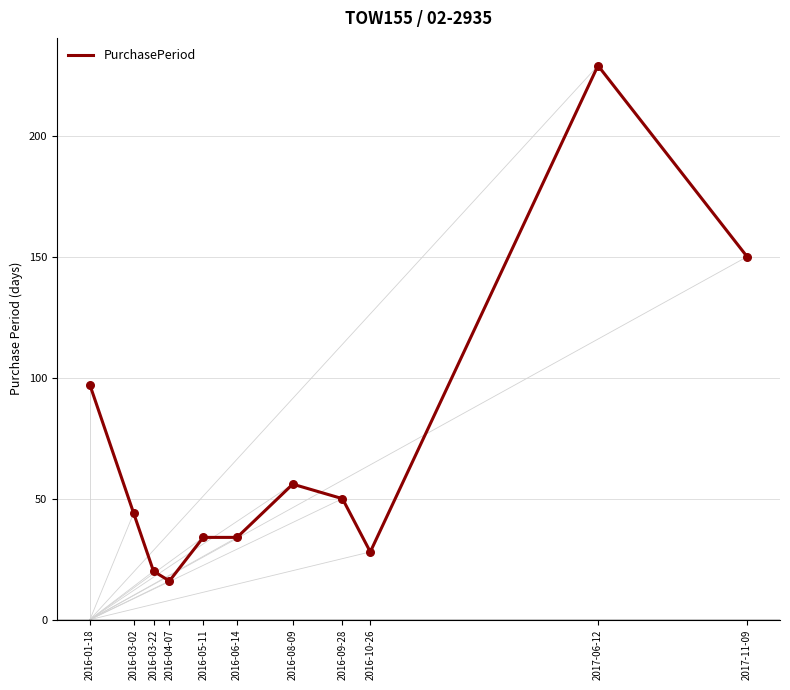

What is the ratio of the value at 2017-11-09 to the value at 2016-06-14?

4.4